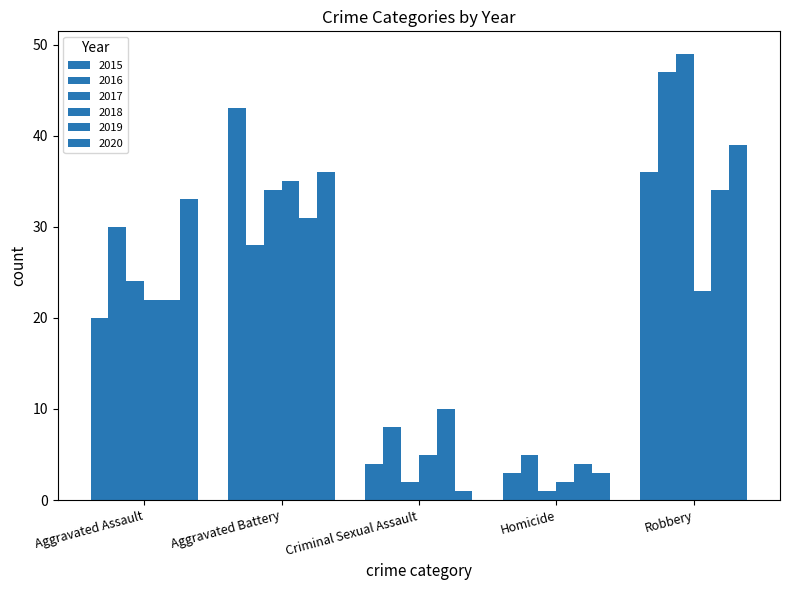

What is the sum of all 2015 values?

106